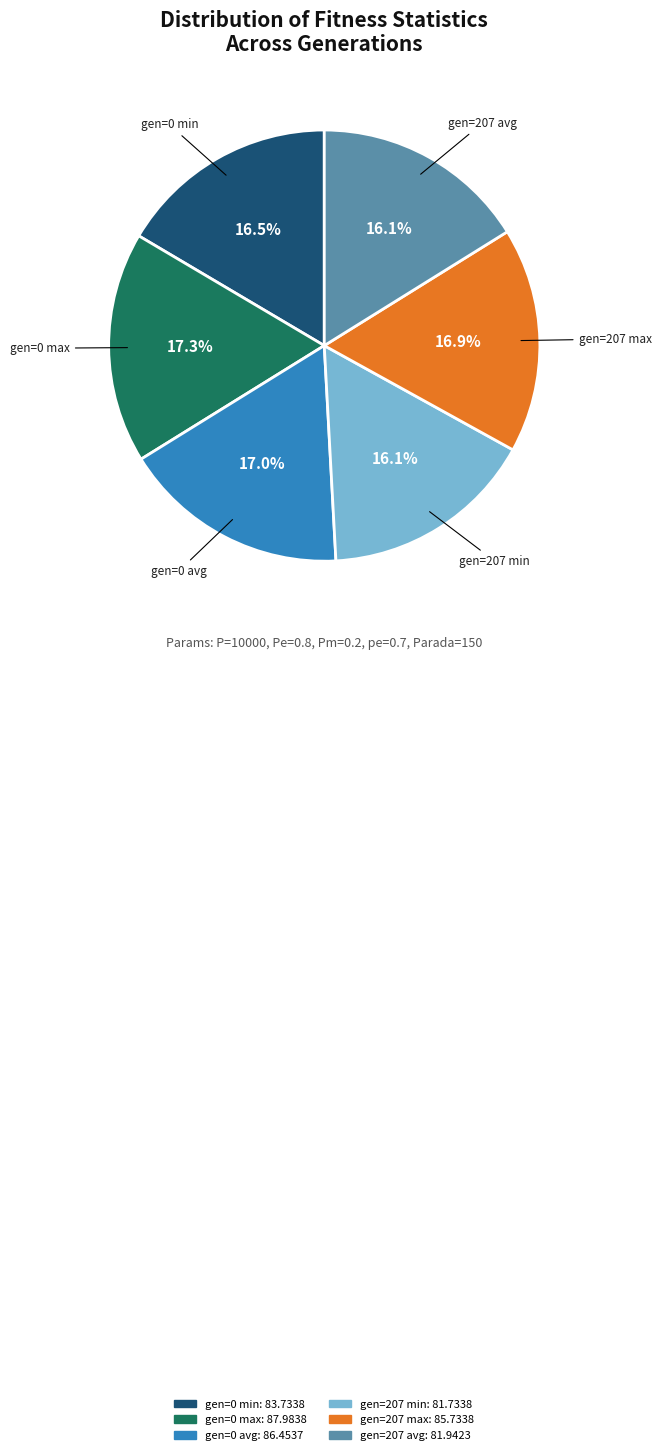

How many slices are in this pie chart?

6